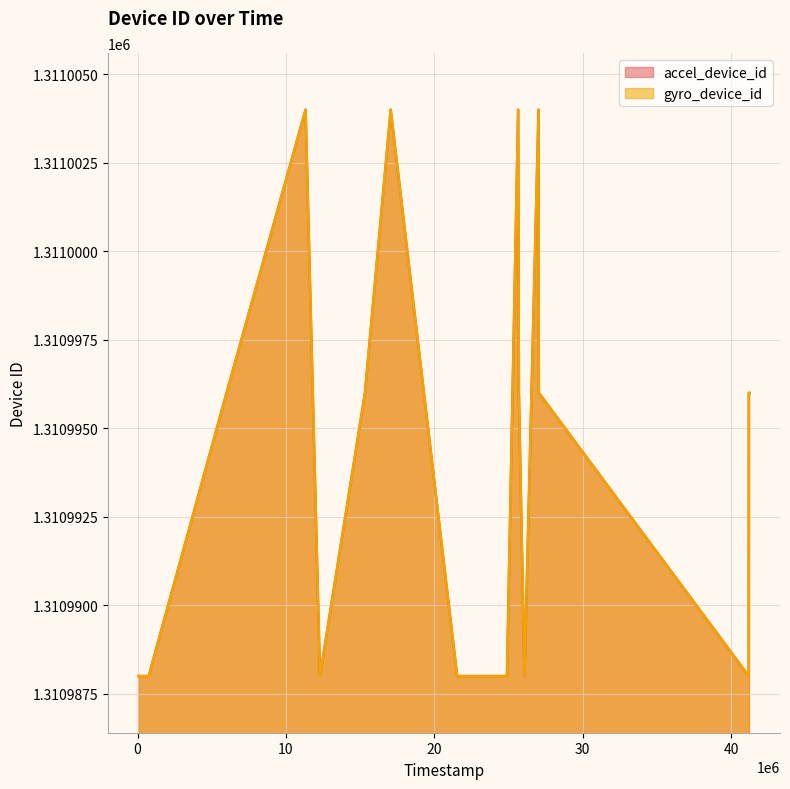

At which category does gyro_device_id reach its first local peak?

11328000